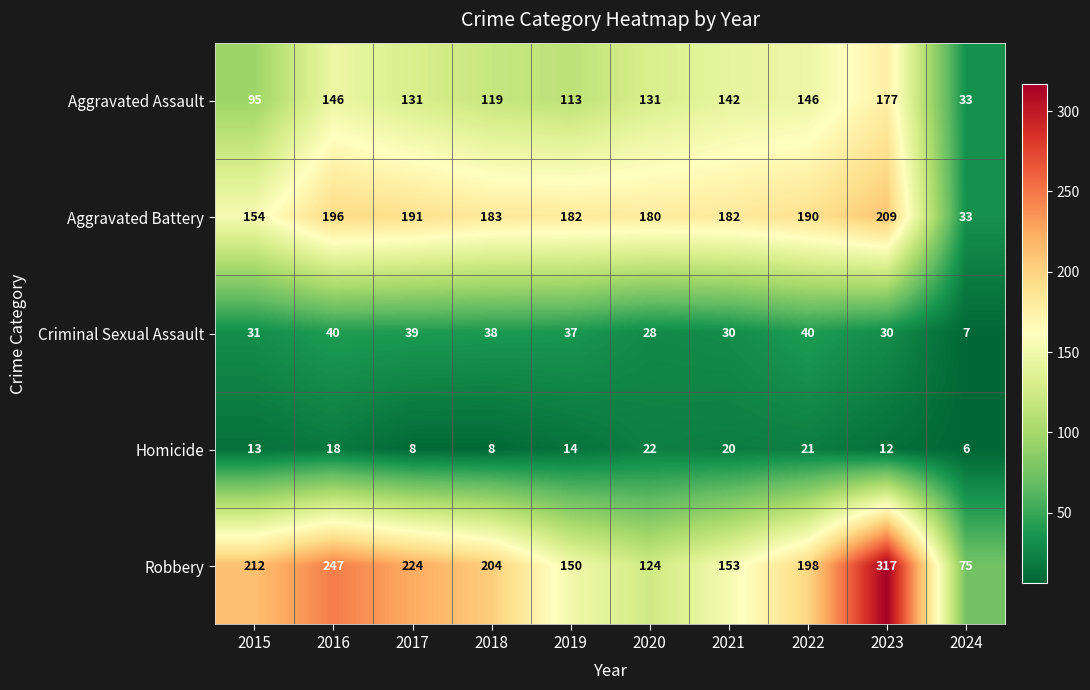

What is the difference between the maximum and minimum values in the Aggravated Assault series?

144